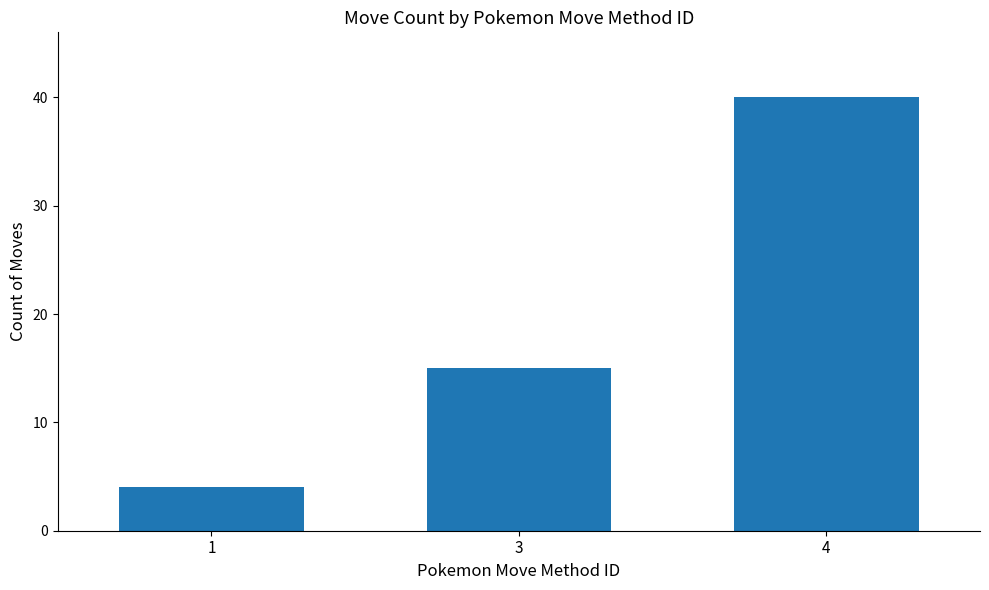

Count the values in the range 4 to 40.

3